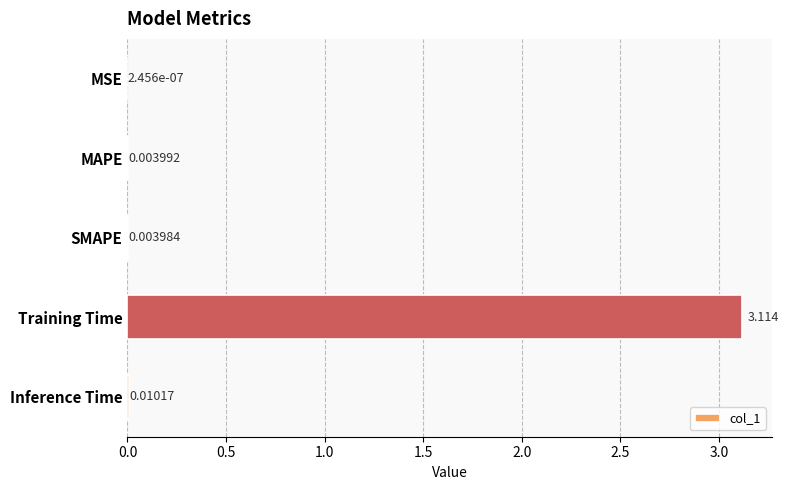

Where is the data nearest to the value 1?

Inference Time